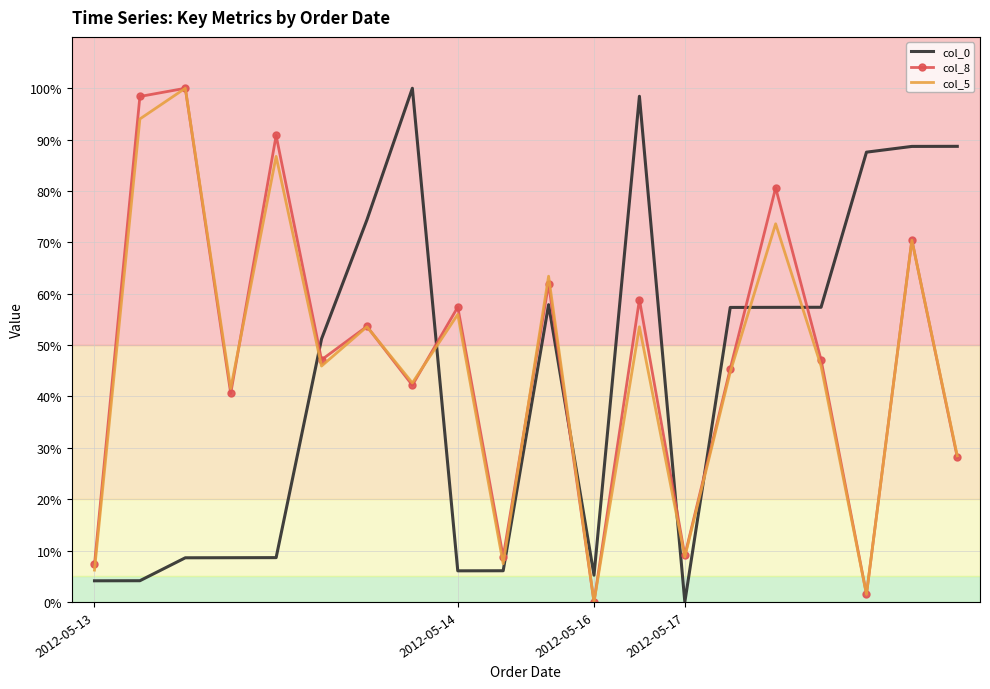

What are all the series names shown in the legend?

col_0, col_8, col_5